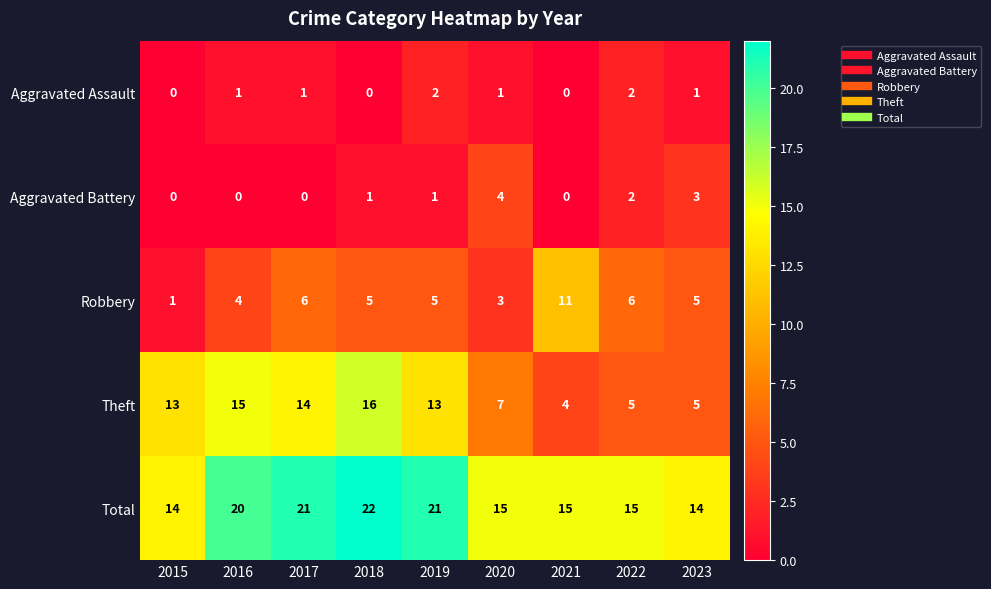

Count the Robbery values in the range 4 to 6.

6